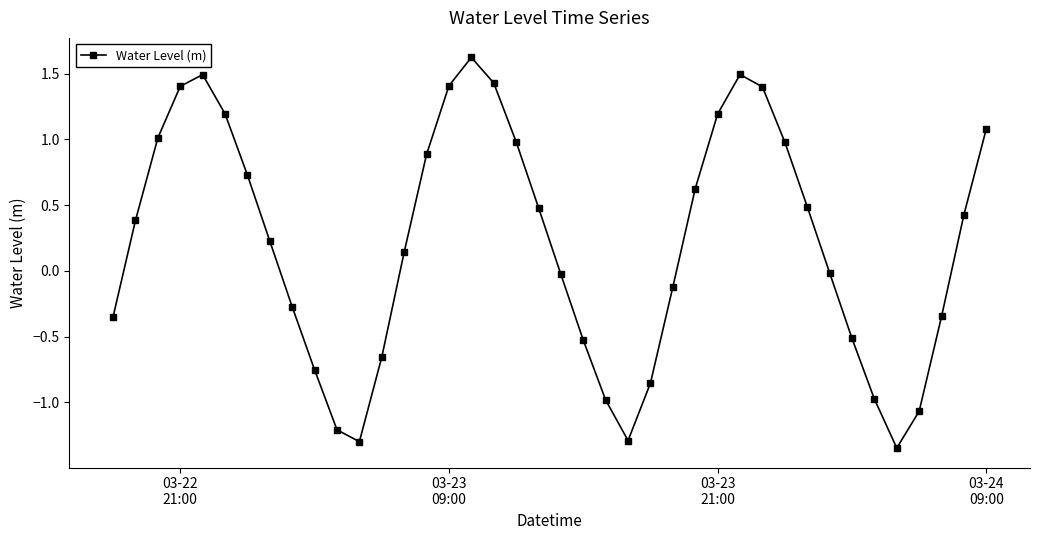

What is the difference between the maximum and minimum values?

3.0